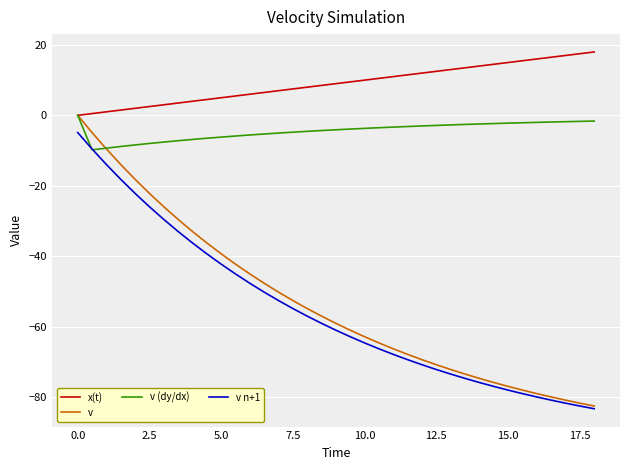

Which series has the largest total across all categories?

x(t)